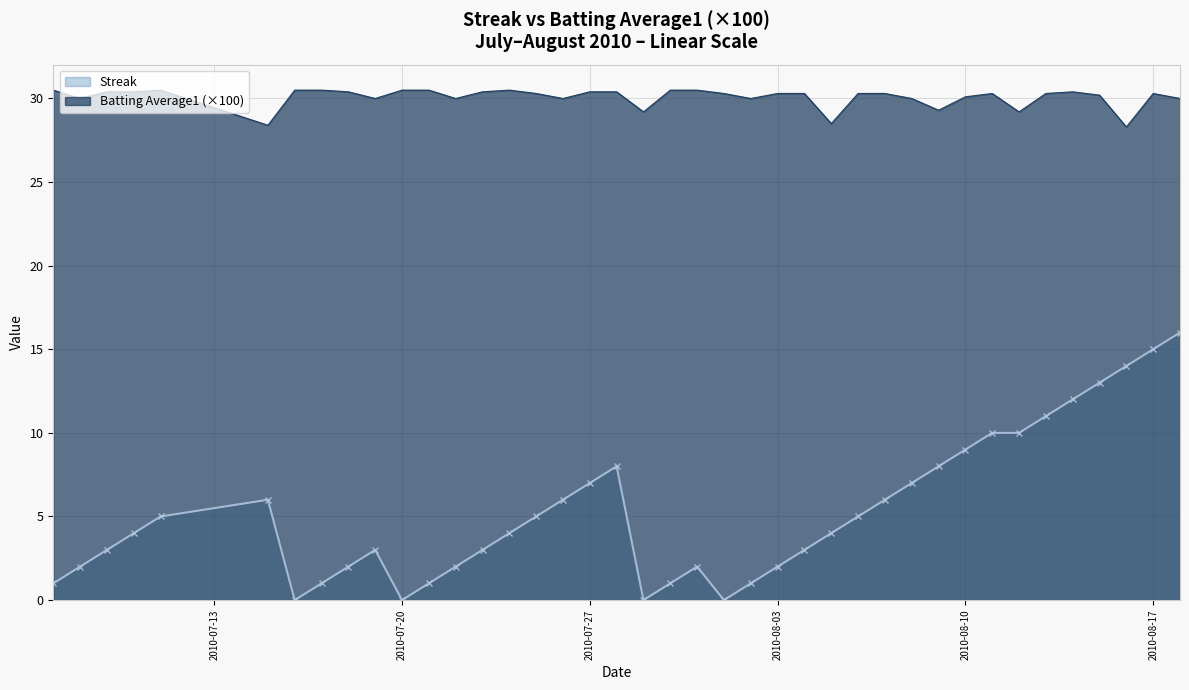

What is the spread (max minus min) of values at 2010-08-03?

28.3